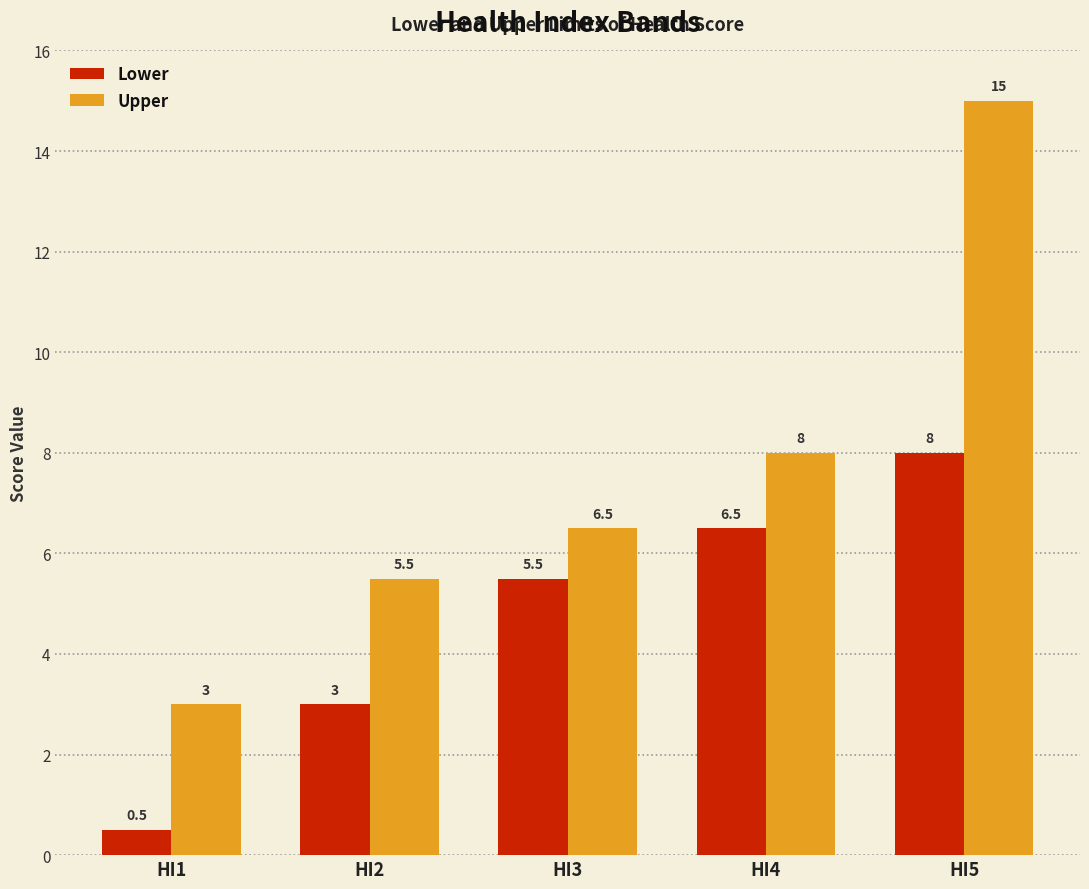

Reading right to left, extract all data points from this chart.

Lower: 8.0	6.5	5.5	3.0	0.5
Upper: 15.0	8.0	6.5	5.5	3.0